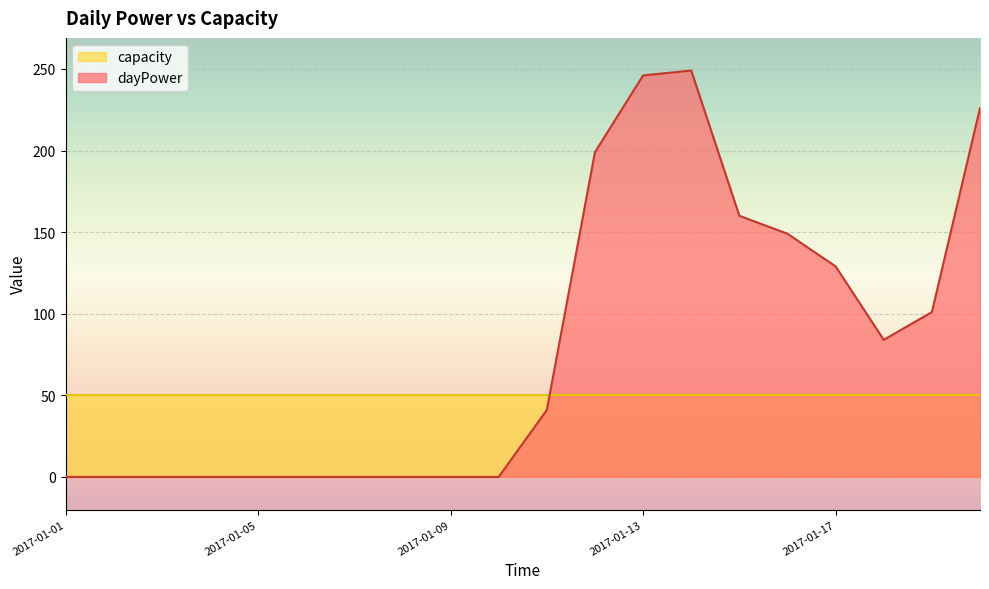

Reading left to right, extract all data points from this chart.

0	0	0	0	0	0	0	0	0	0	41	199	246	249	160	149	129	84	101	226